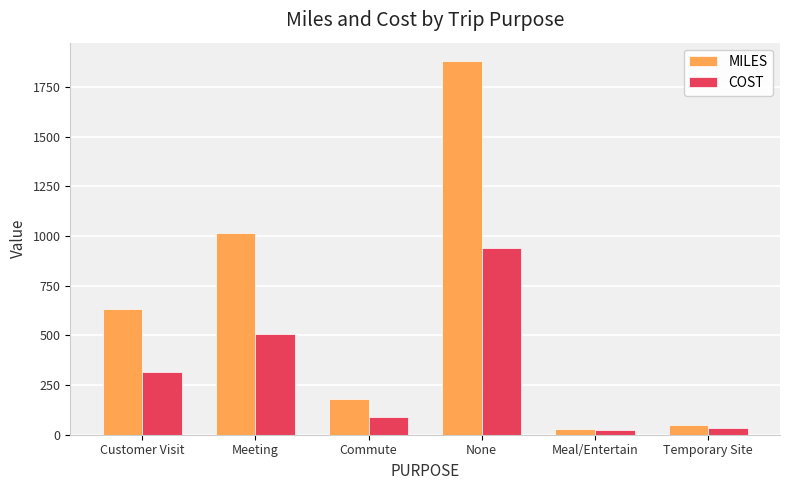

What is the minimum value shown in the chart?

24.4